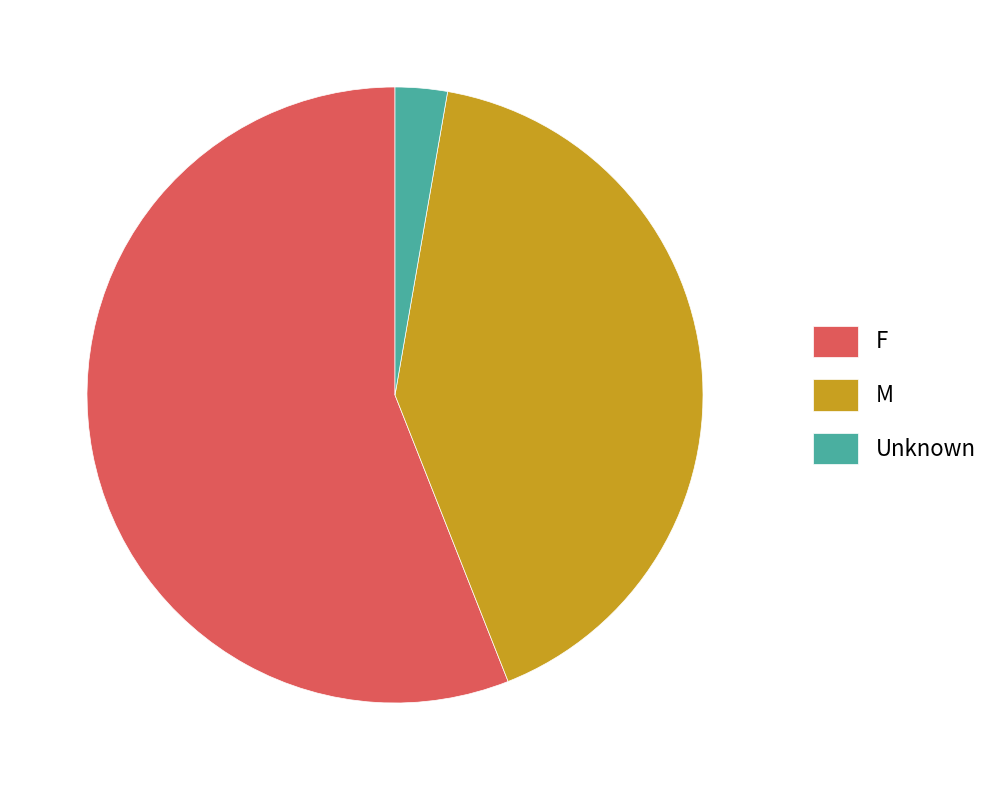

Rank the categories by value from highest to lowest.

F, M, Unknown